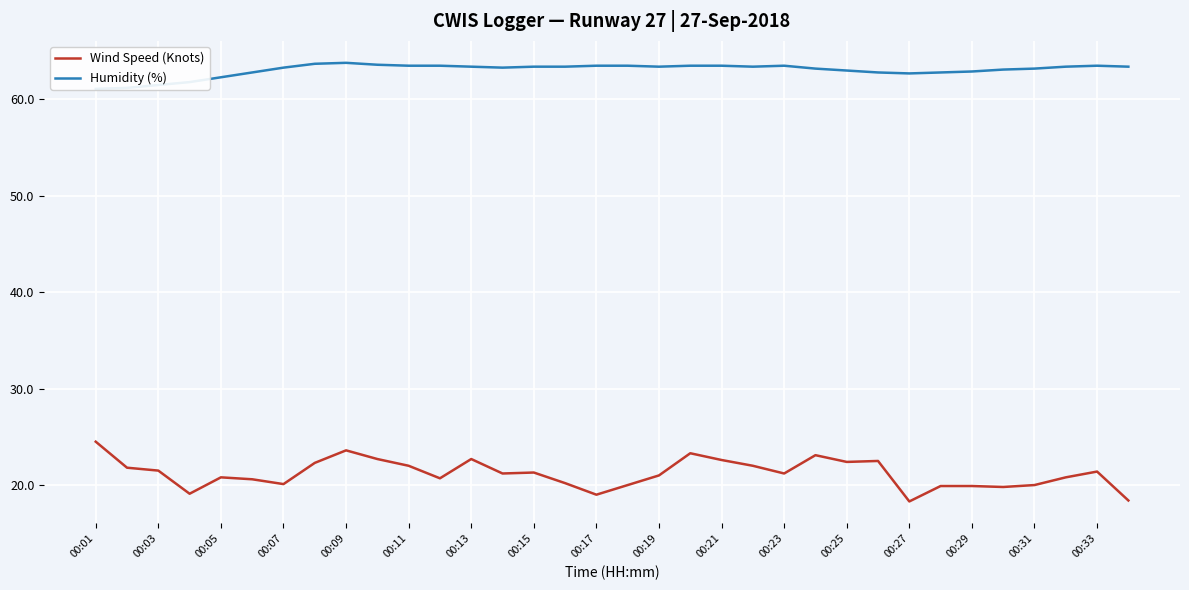

What are all the series names shown in the legend?

Wind Speed (Knots), Humidity (%)